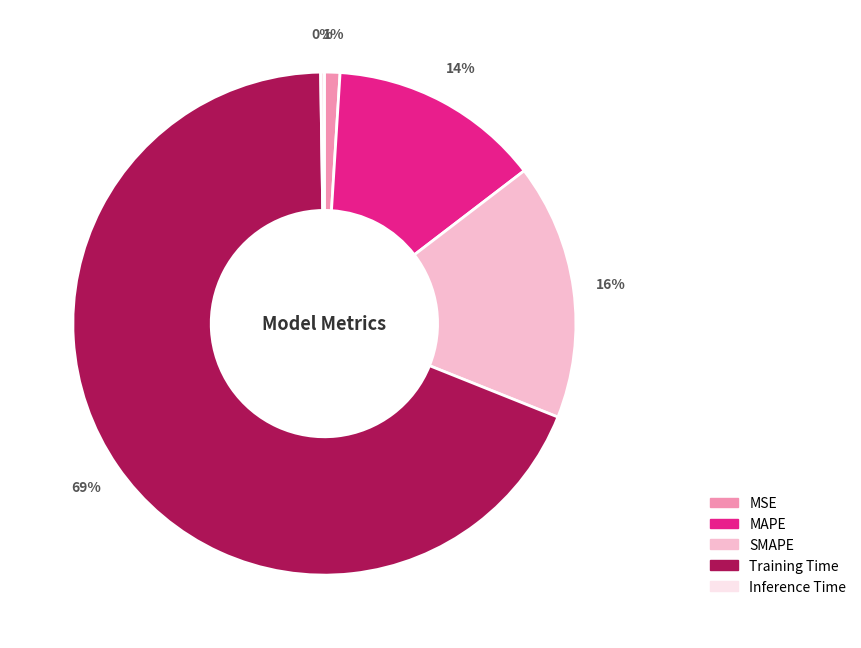

Does Training Time account for over 50% of the chart?

Yes